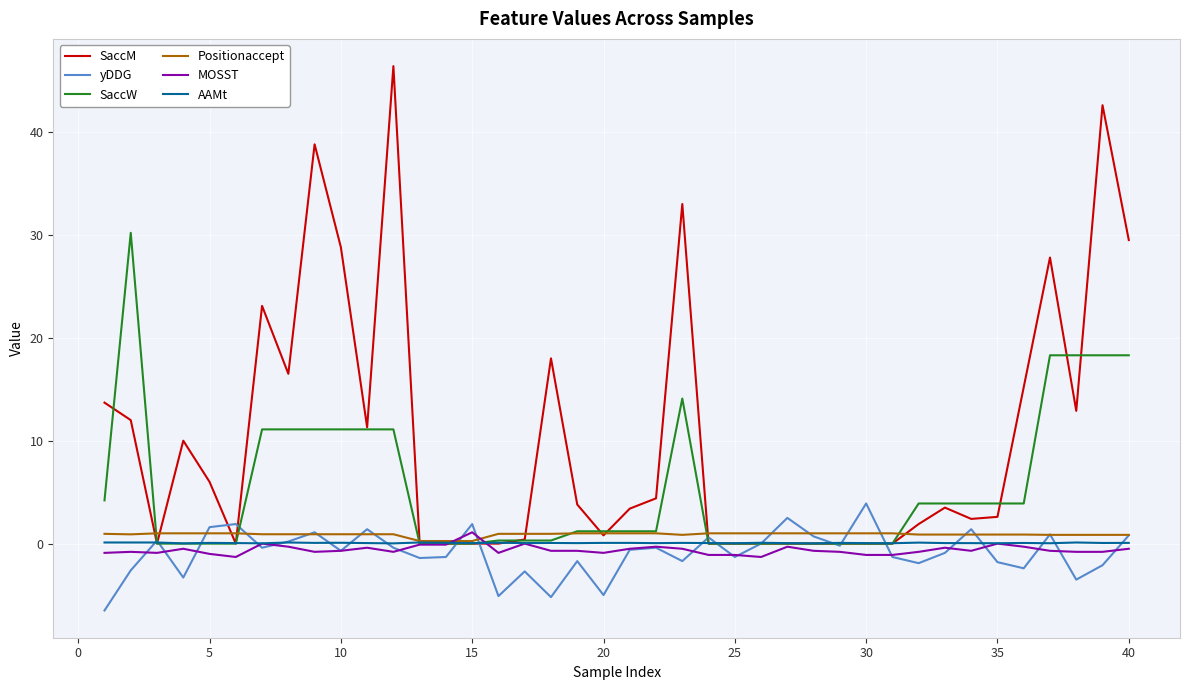

How many times do Positionaccept and MOSST cross each other?

2